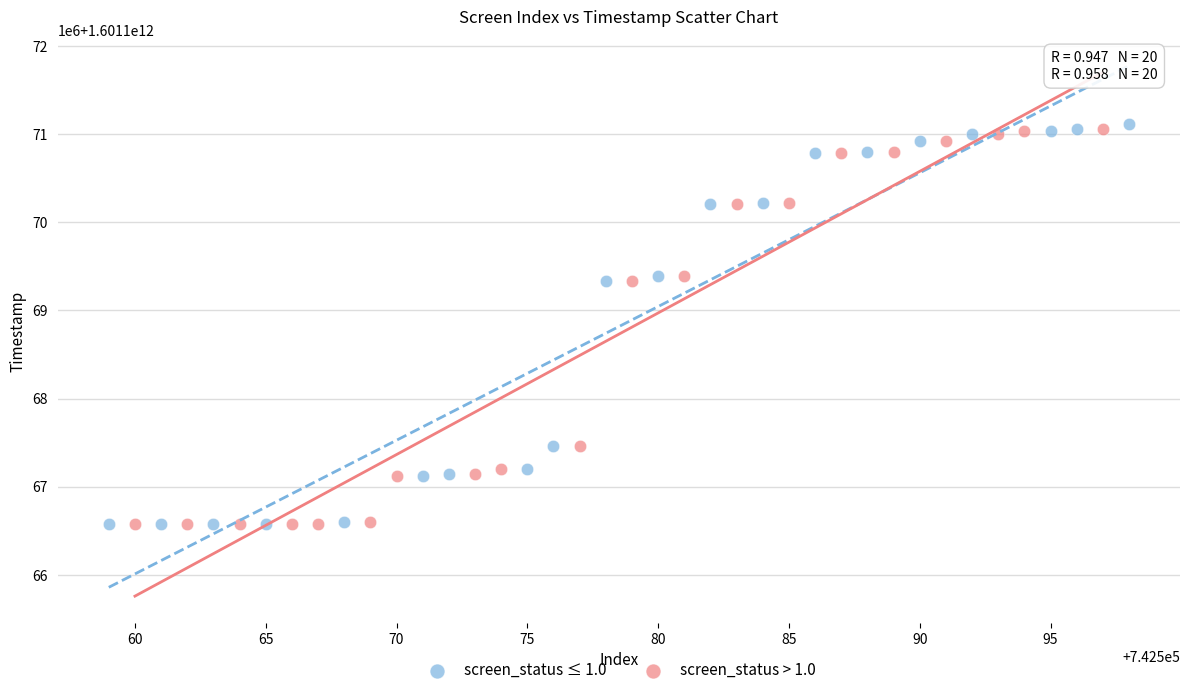

Which series has the widest spread of Y values?

screen_status ≤ 1.0